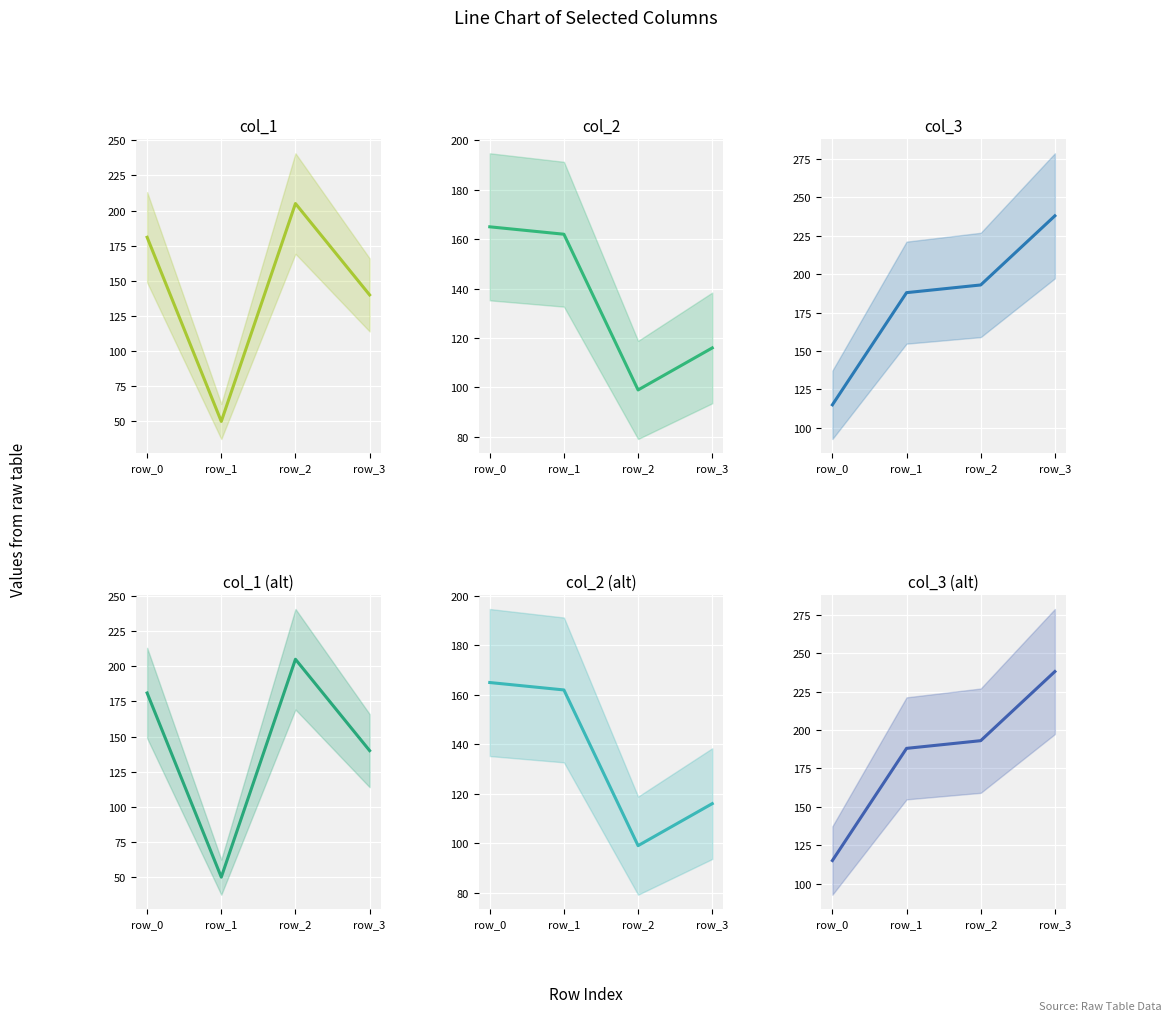

Where does the col_1 series first go above 181?

row_2